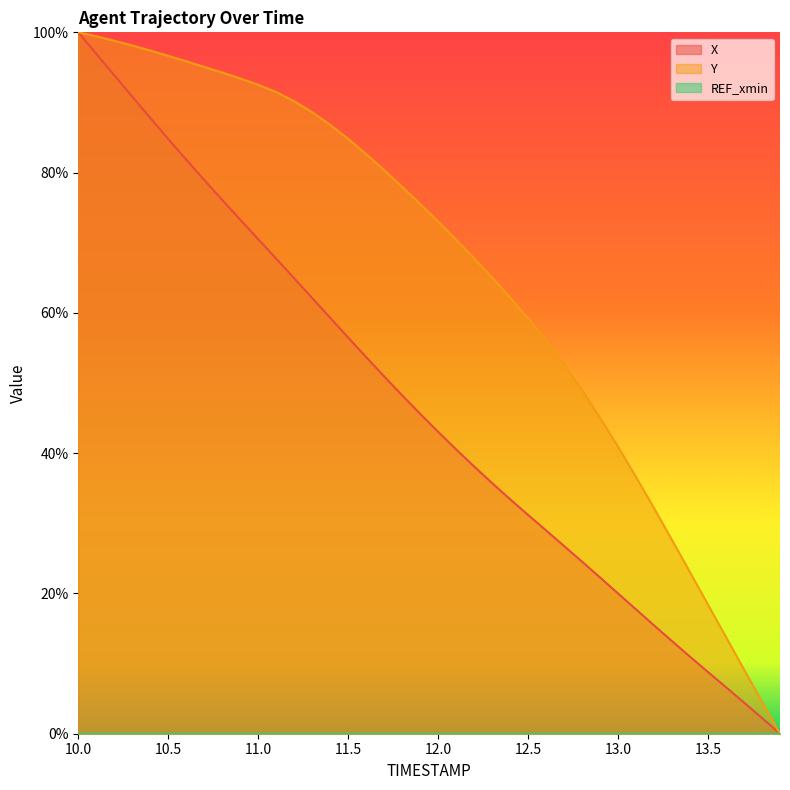

Is the value of Y at 12.5 greater than the value of X at 12.0?

Yes